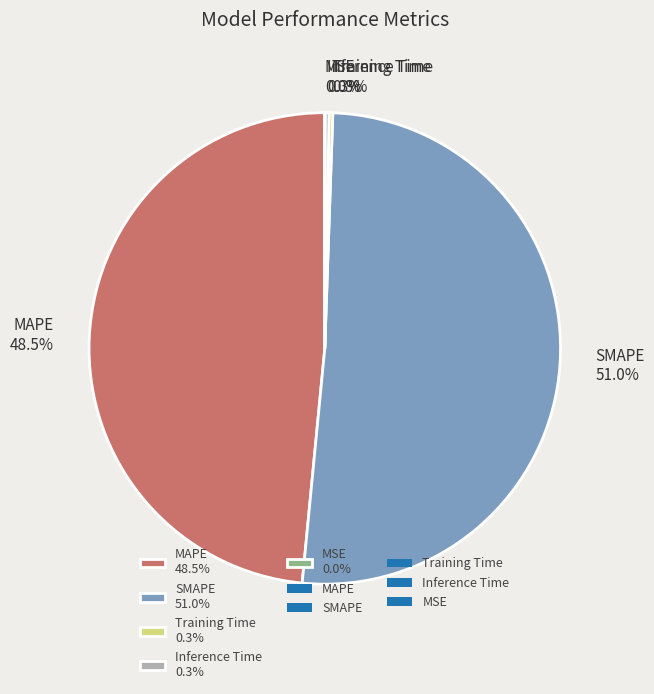

Is there any slice that represents more than half of the pie?

Yes